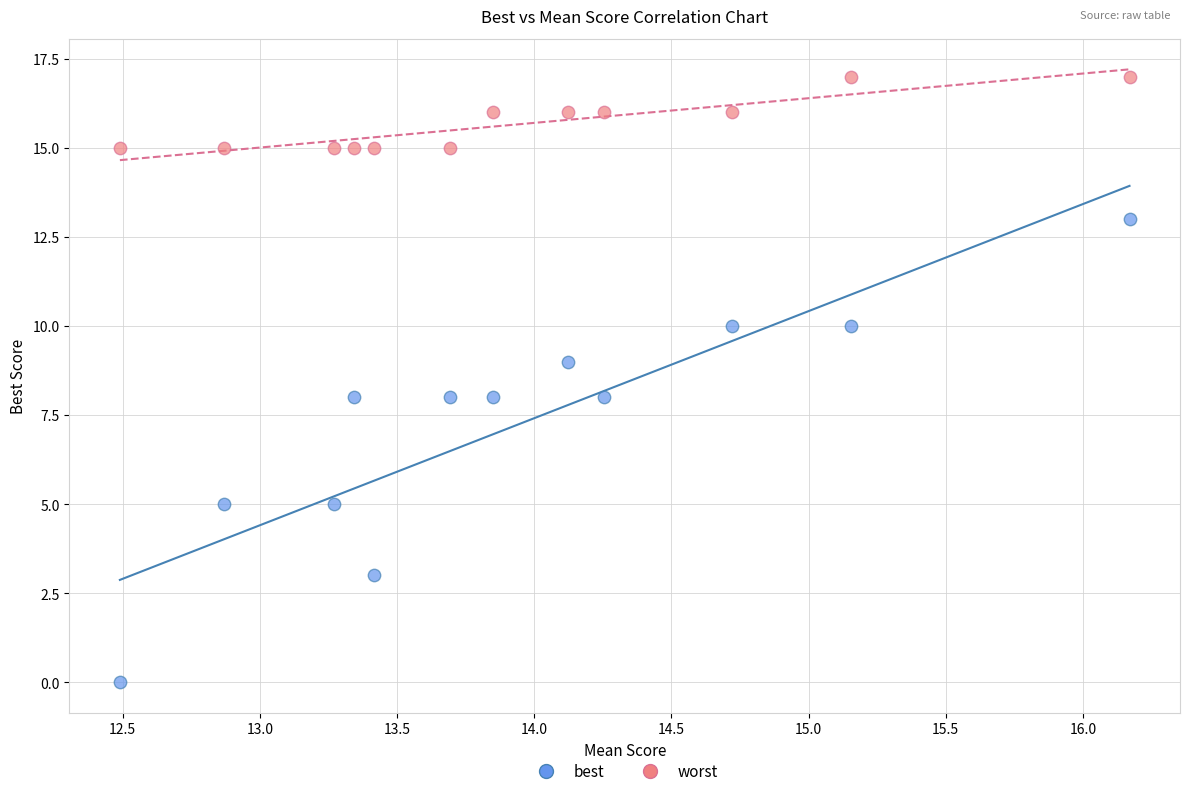

Across all data points, what is the range of Y values (max minus min)?

17